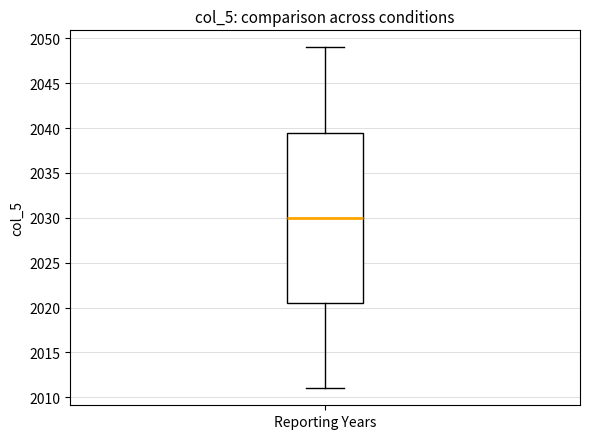

Read this box plot against the y-axis: the position of the median line, the range covered by the box, and the ends of both whiskers. The values are not printed on the chart, so give them approximately, as read against the axis.

median 2030.0, box 2020.5 to 2039.5, whiskers 2011.0 to 2049.0